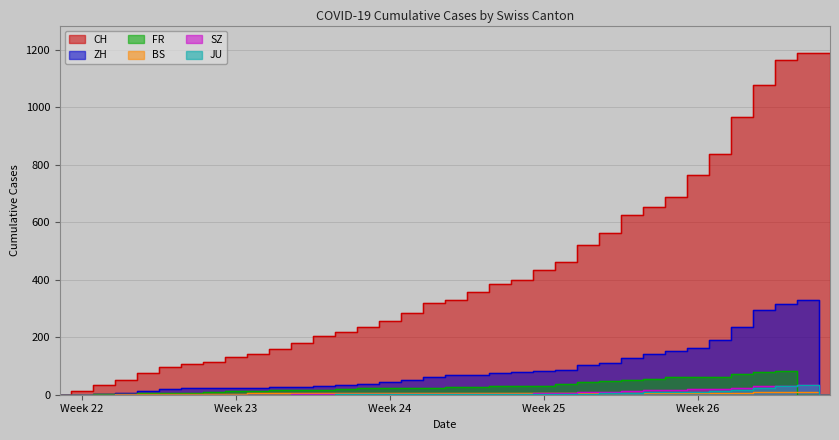

What are all the series names shown in the legend?

CH, ZH, FR, BS, SZ, JU